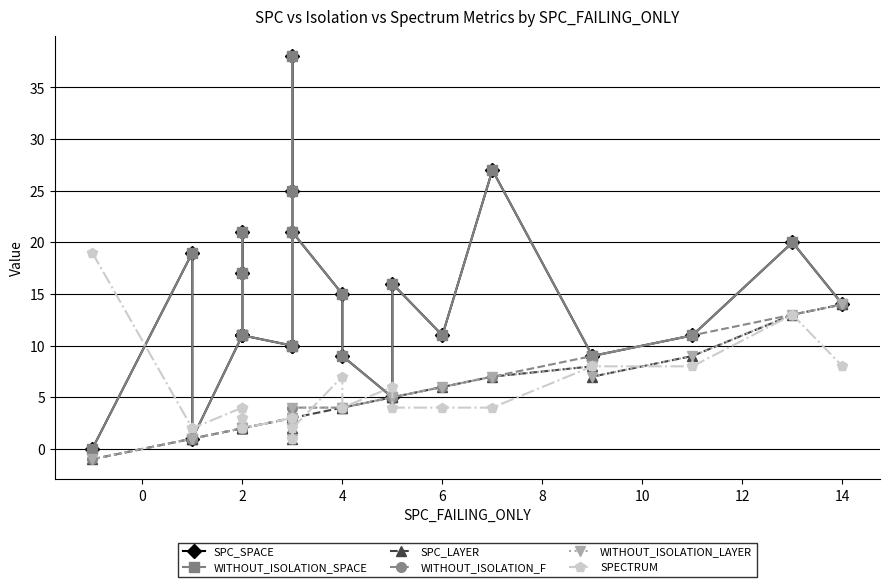

What is the minimum value shown in the chart?

-1